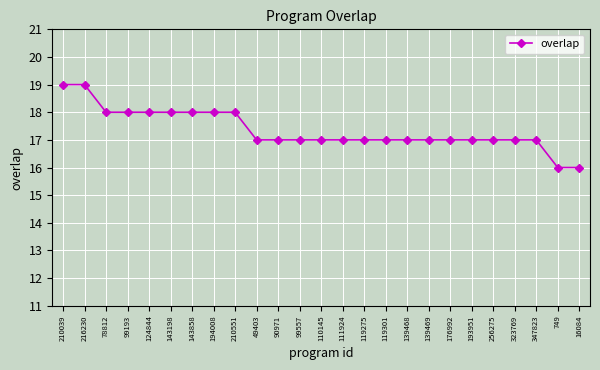

What is the value of the 23rd point from the left?

17